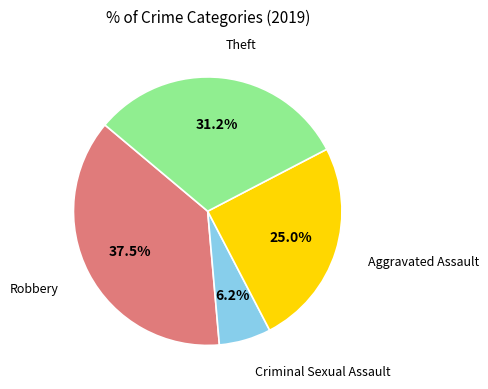

Is there any slice that represents more than half of the pie?

No